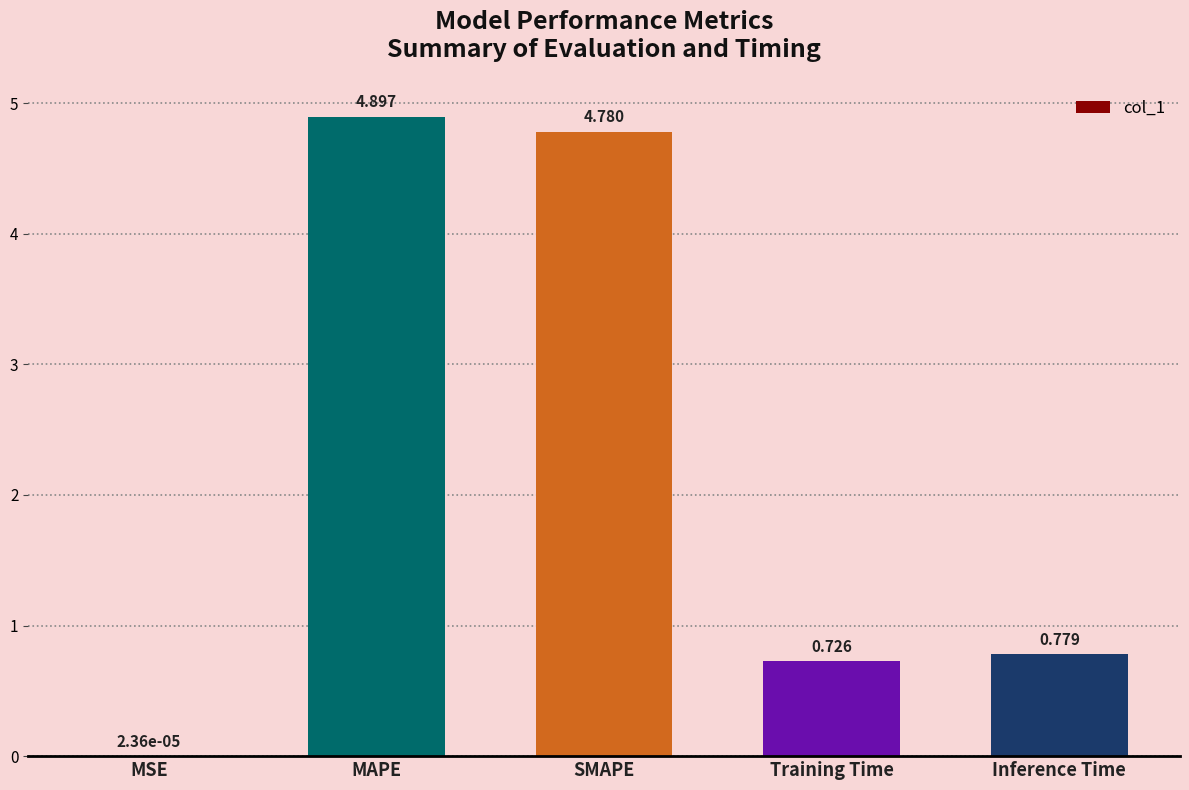

What is the greatest value displayed?

4.9